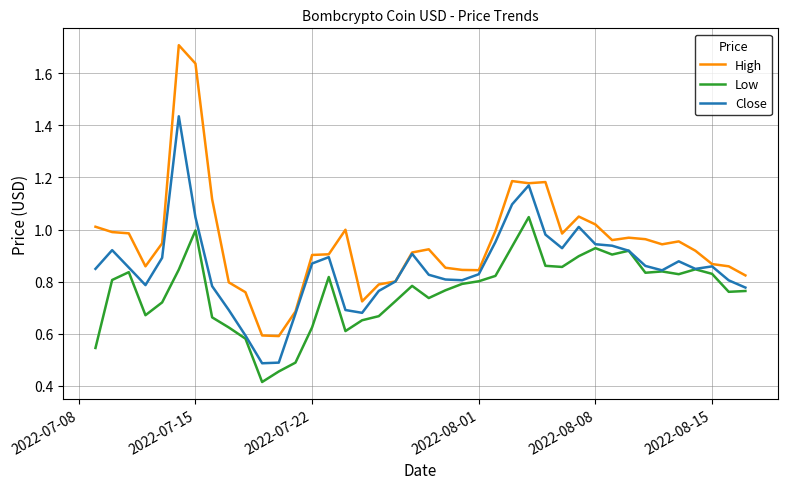

True or false: Low and High cross at least once.

False